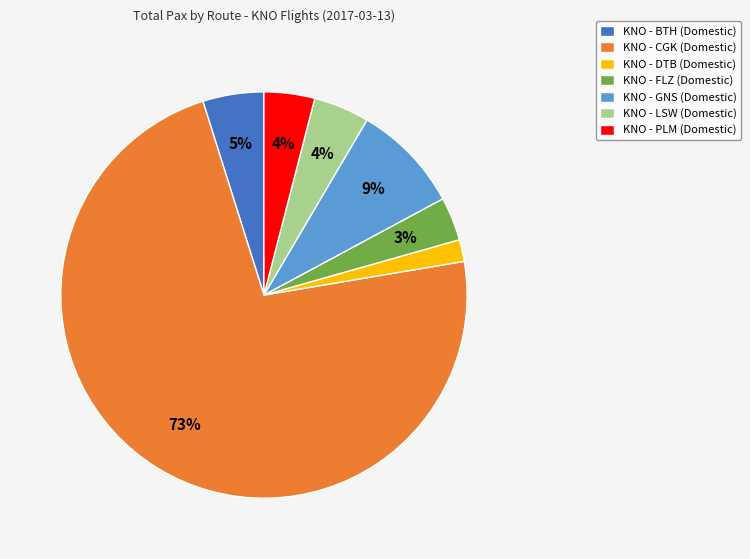

Does KNO - LSW (Domestic) represent more than half of the total?

No